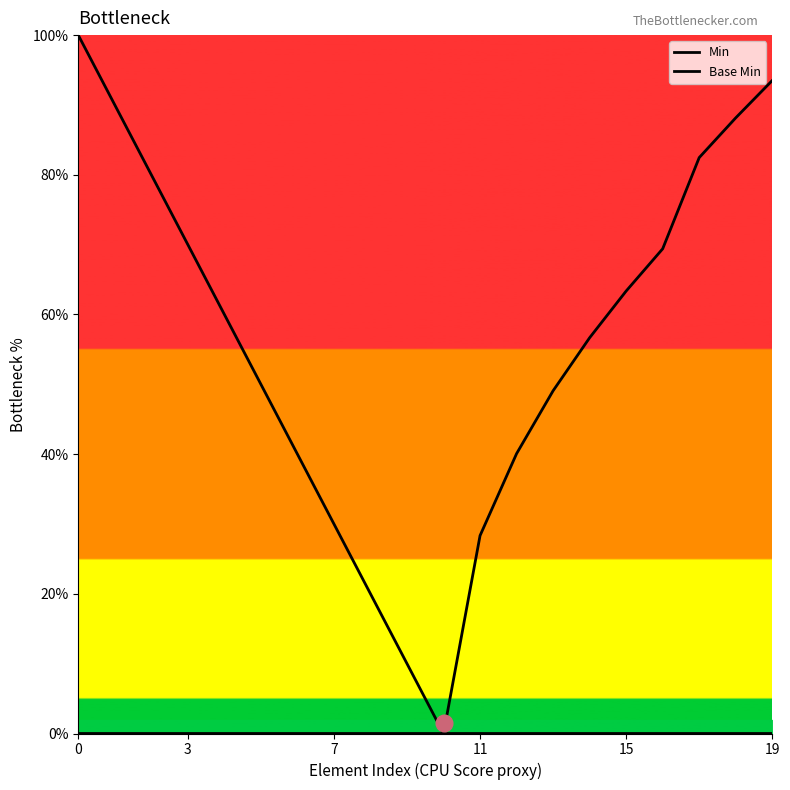

List the series in order of their overall mean, highest first.

Base Min, Min